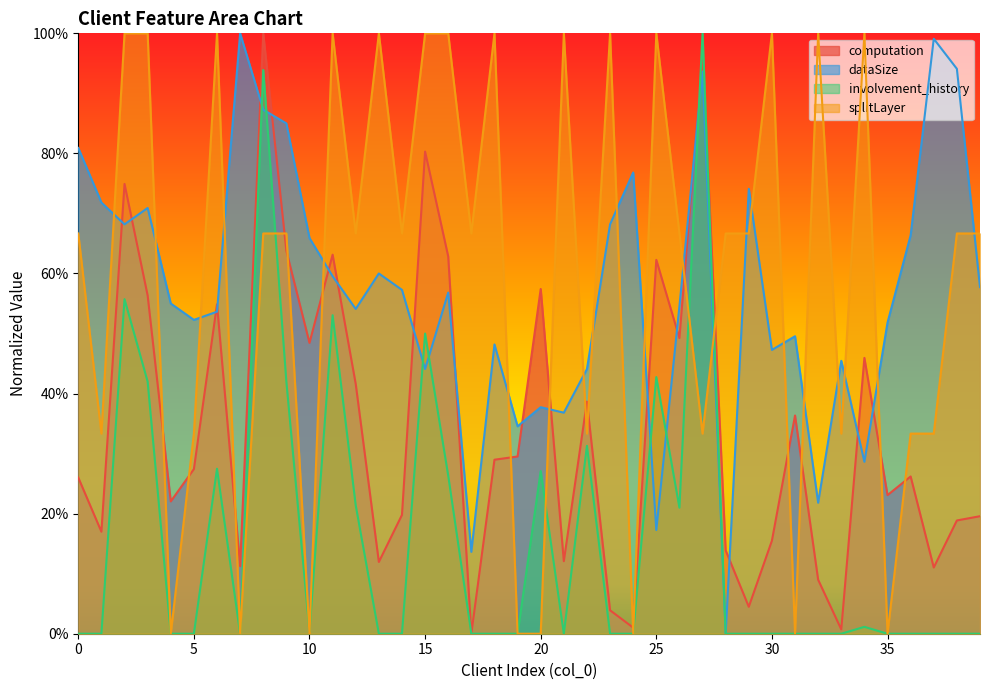

Reading right to left, extract all data points from this chart.

computation: 39=0.2	38=0.2	37=0.1	36=0.3	35=0.2	34=0.5	33=0.0	32=0.1	31=0.4	30=0.2	29=0.0	28=0.1	27=1.0	26=0.5	25=0.6	24=0.0	23=0.0	22=0.4	21=0.1	20=0.6	19=0.3	18=0.3	17=0.0	16=0.6	15=0.8	14=0.2	13=0.1	12=0.4	11=0.6	10=0.5	9=0.6	8=1.0	7=0.1	6=0.5	5=0.3	4=0.2	3=0.6	2=0.7	1=0.2	0=0.3
dataSize: 39=0.6	38=0.9	37=1.0	36=0.7	35=0.5	34=0.3	33=0.5	32=0.2	31=0.5	30=0.5	29=0.7	28=0.0	27=0.9	26=0.5	25=0.2	24=0.8	23=0.7	22=0.4	21=0.4	20=0.4	19=0.3	18=0.5	17=0.1	16=0.6	15=0.4	14=0.6	13=0.6	12=0.5	11=0.6	10=0.7	9=0.8	8=0.9	7=1.0	6=0.5	5=0.5	4=0.6	3=0.7	2=0.7	1=0.7	0=0.8
involvement_history: 39=0.0	38=0.0	37=0.0	36=0.0	35=0.0	34=0.0	33=0.0	32=0.0	31=0.0	30=0.0	29=0.0	28=0.0	27=1.0	26=0.2	25=0.4	24=0.0	23=0.0	22=0.3	21=0.0	20=0.3	19=0.0	18=0.0	17=0.0	16=0.3	15=0.5	14=0.0	13=0.0	12=0.2	11=0.5	10=0.0	9=0.4	8=0.9	7=0.0	6=0.3	5=0.0	4=0.0	3=0.4	2=0.6	1=0.0	0=0.0
splitLayer: 39=0.7	38=0.7	37=0.3	36=0.3	35=0.0	34=1.0	33=0.3	32=1.0	31=0.0	30=1.0	29=0.7	28=0.7	27=0.3	26=0.7	25=1.0	24=0.0	23=1.0	22=0.3	21=1.0	20=0.0	19=0.0	18=1.0	17=0.7	16=1.0	15=1.0	14=0.7	13=1.0	12=0.7	11=1.0	10=0.0	9=0.7	8=0.7	7=0.0	6=1.0	5=0.3	4=0.0	3=1.0	2=1.0	1=0.3	0=0.7